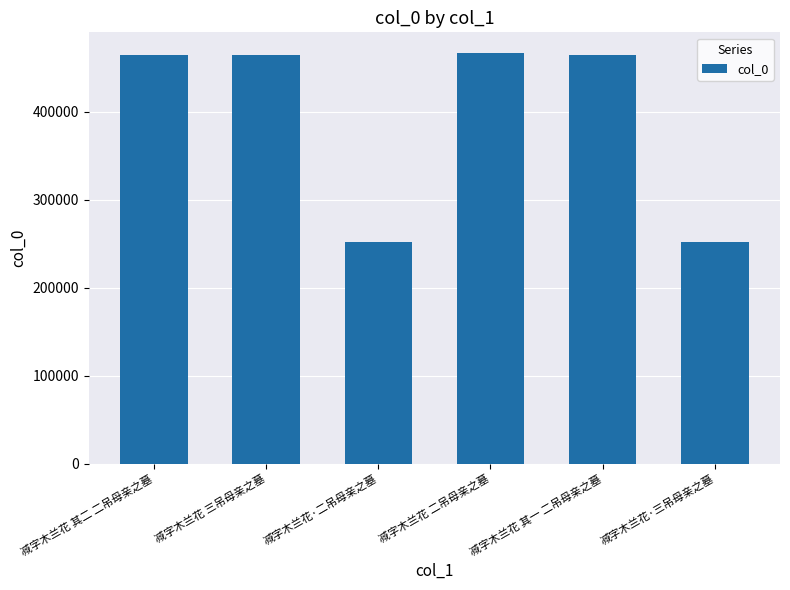

What is the average value?

394331